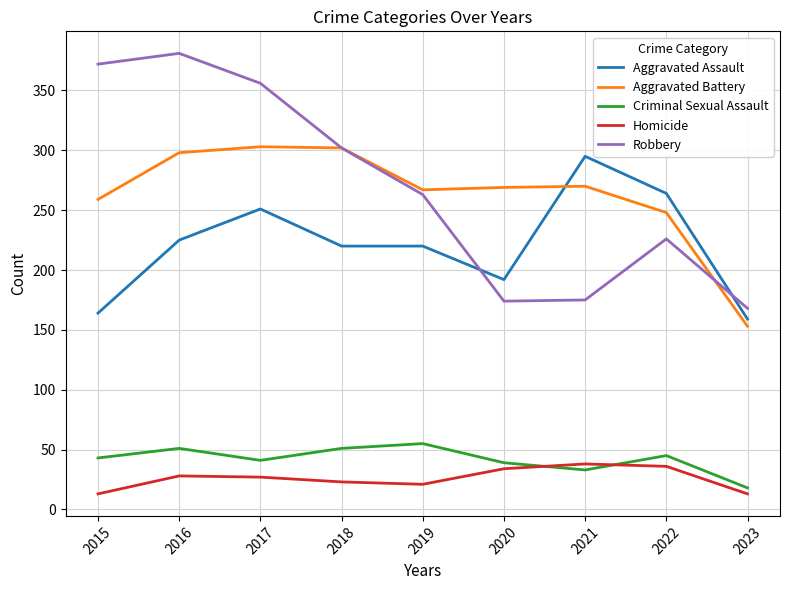

Does the chart have visible grid lines?

Yes